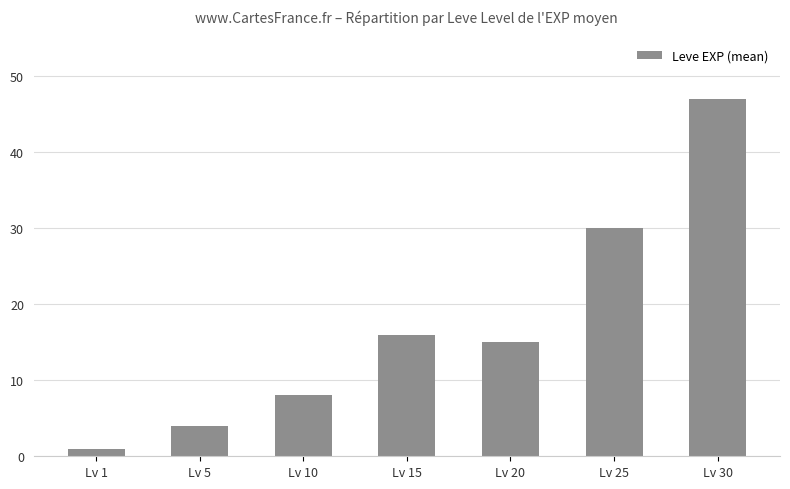

At which label does the data first exceed 15?

Lv 15